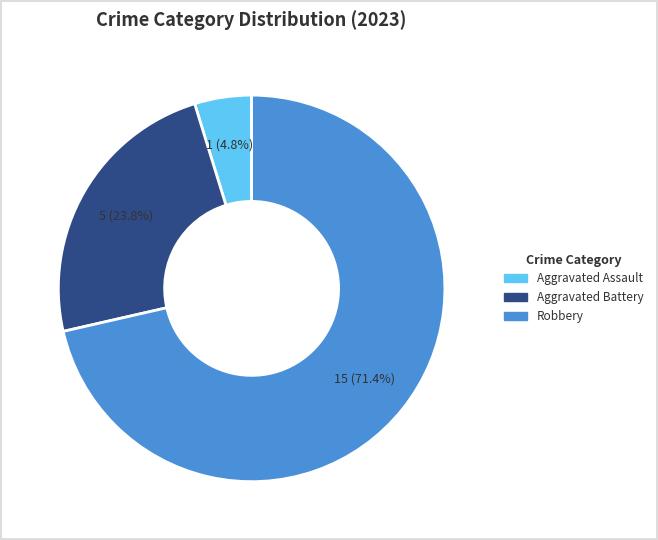

Is there a majority slice in this chart?

Yes